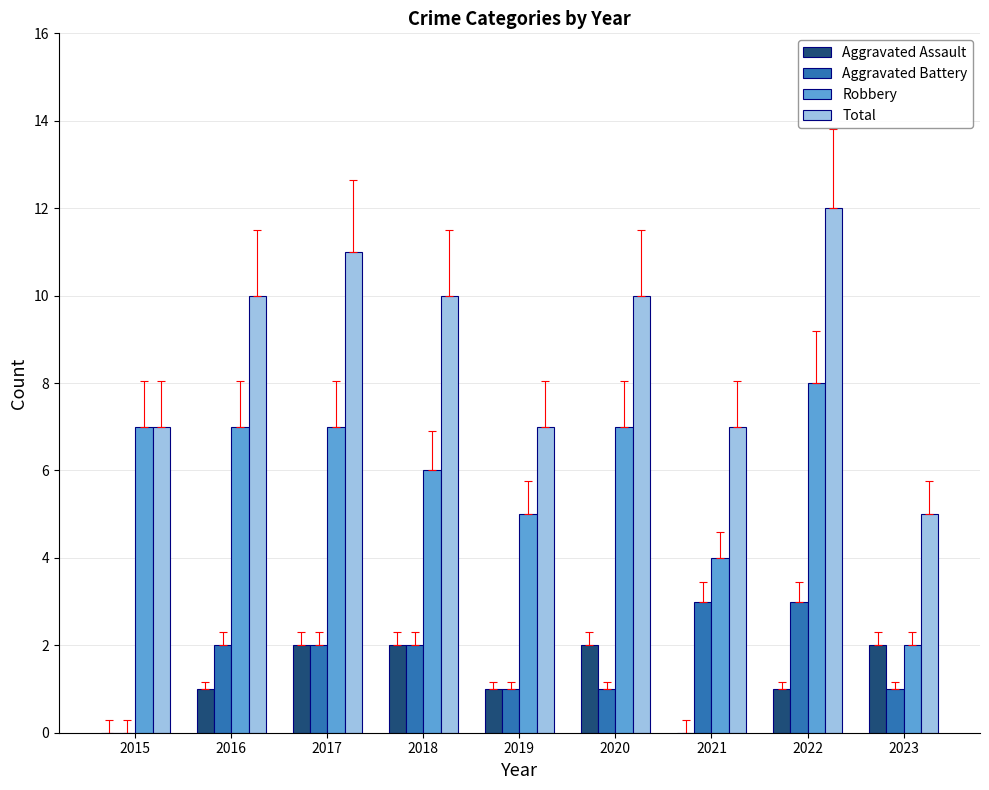

The value of Total at 2018 is 10. True or false?

True